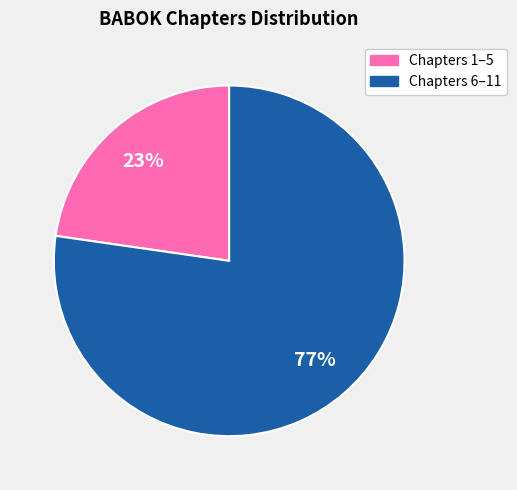

To the nearest percent, what is the average slice percentage?

50%